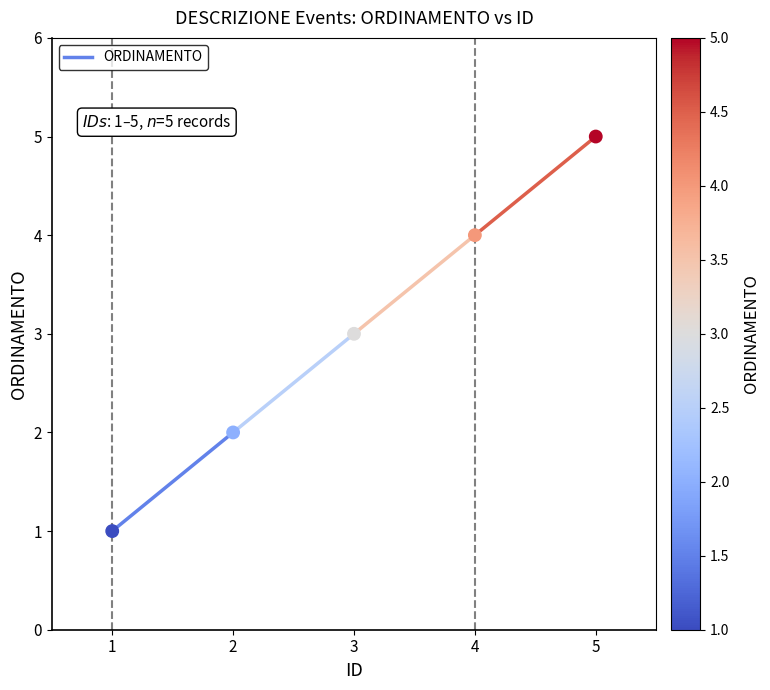

What is the average X value?

3